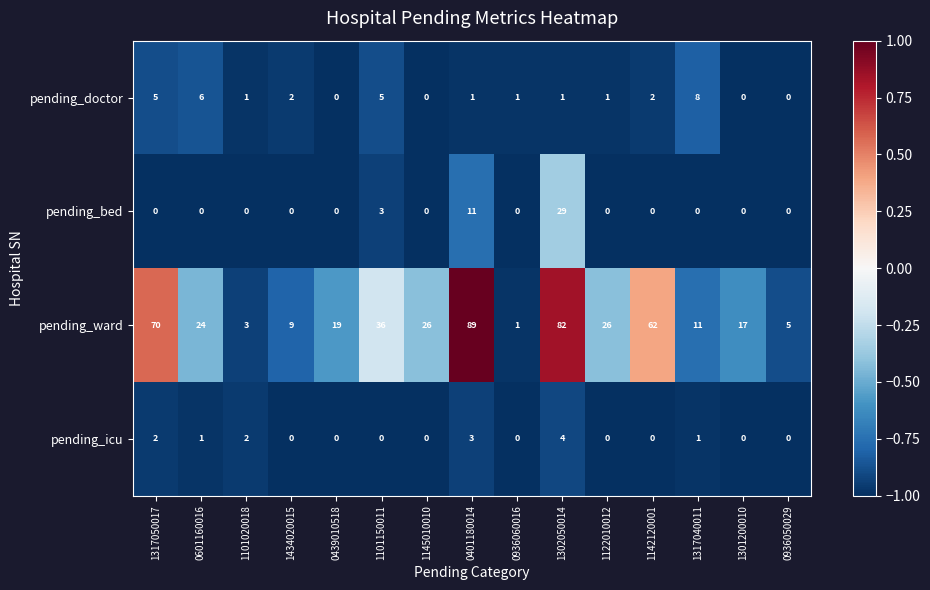

What is the difference between the maximum and second lowest values in the pending_bed series?

29